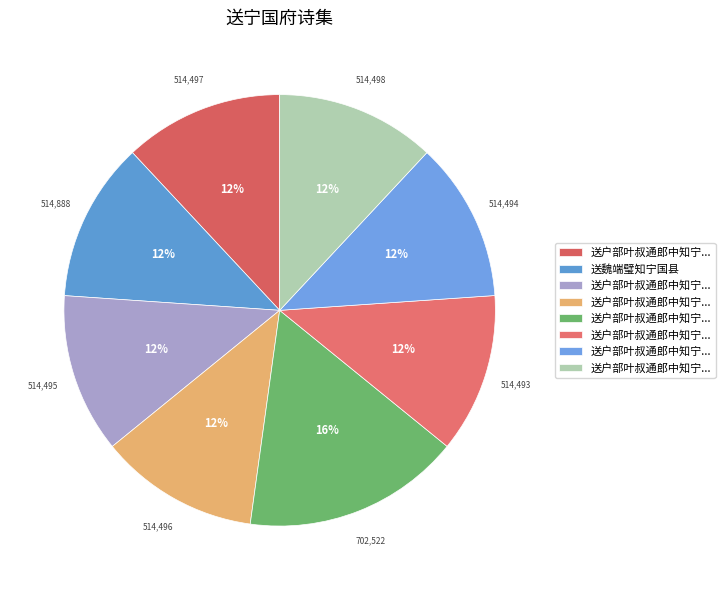

Which slice is the largest?

送户部叶叔通郎中知宁国府